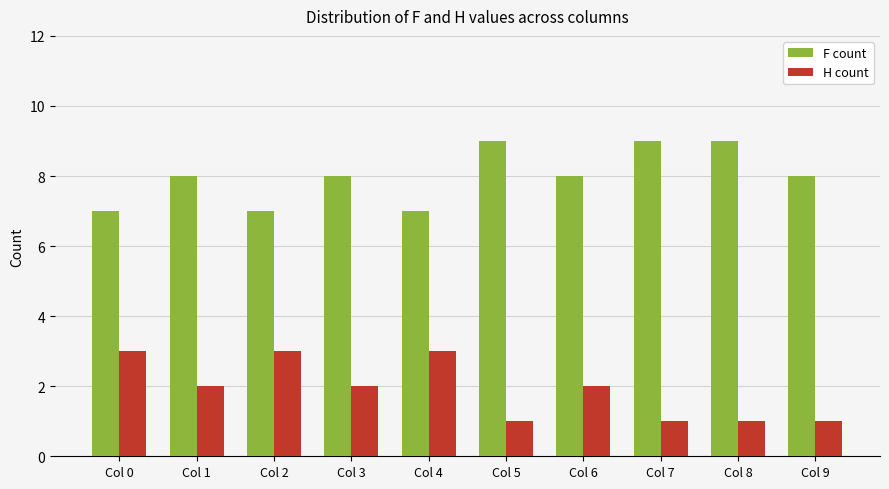

Is the value of H count at Col 7 greater than the value of F count at Col 7?

No